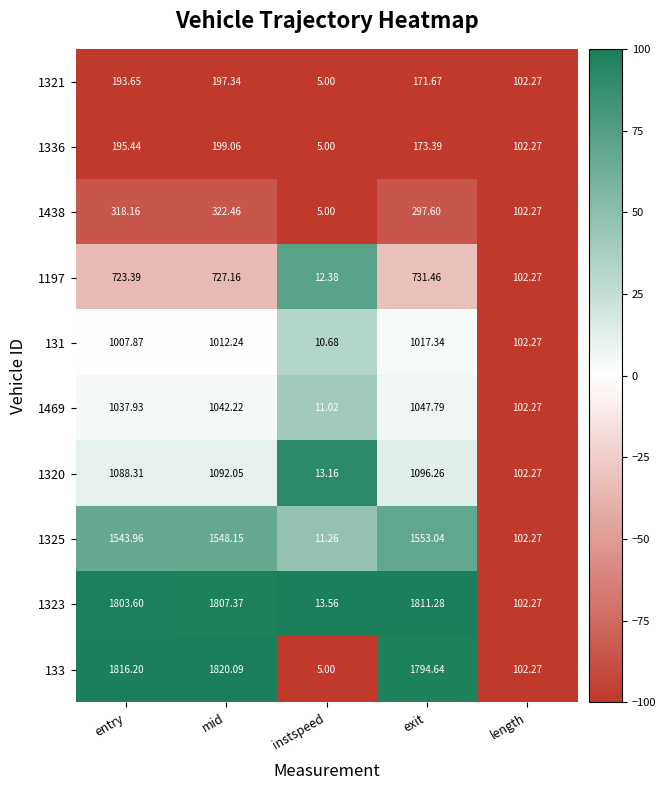

Rank the categories by 1197 value from lowest to highest.

instspeed, length, entry, mid, exit